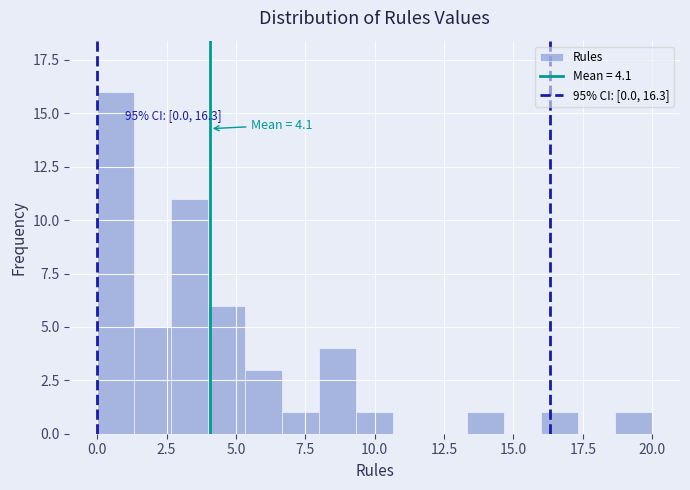

Around what value on the x-axis is the tallest bar? Give the approximate position of its centre, as read against the axis.

0.5